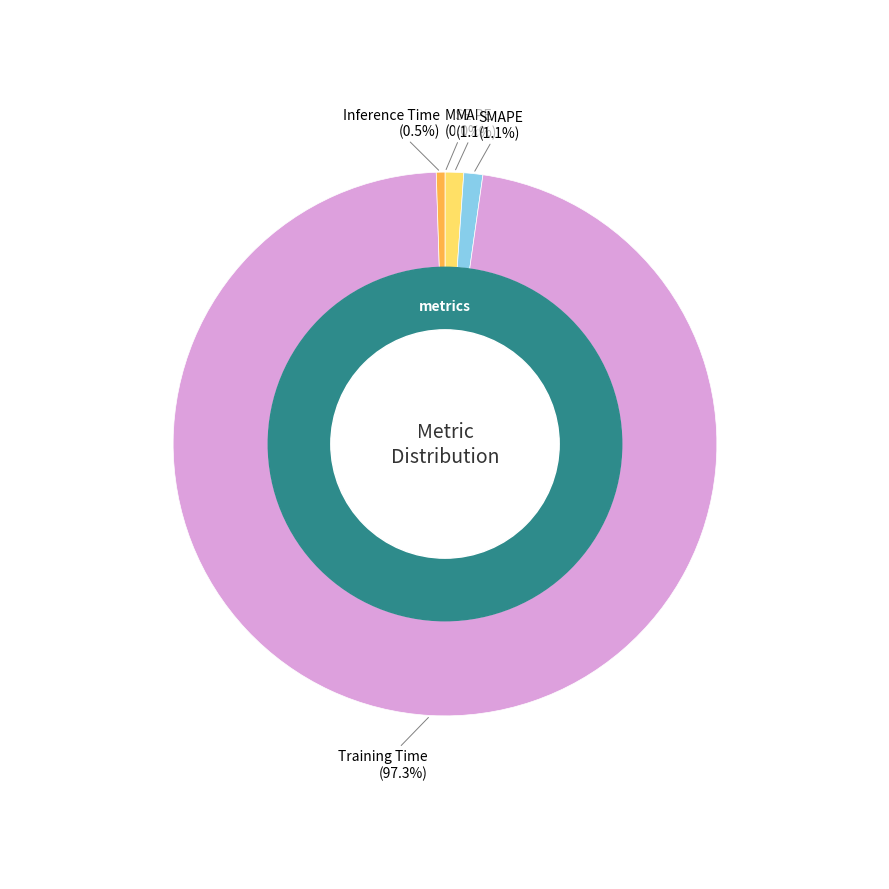

Which has a higher value, Inference Time or Training Time?

Training Time